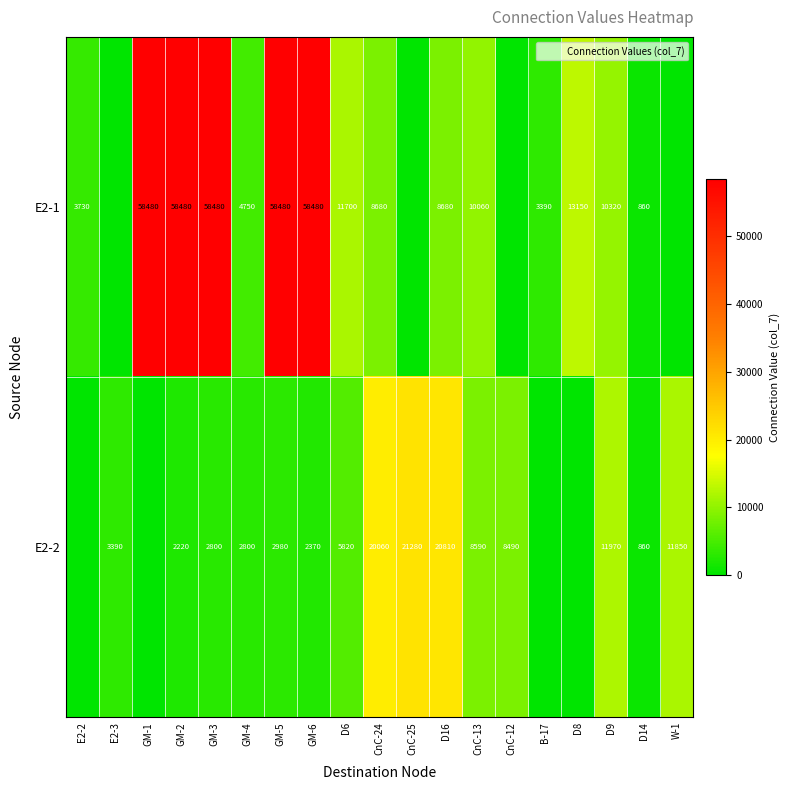

The value of E2-2 at GM-2 is 2961. True or false?

False